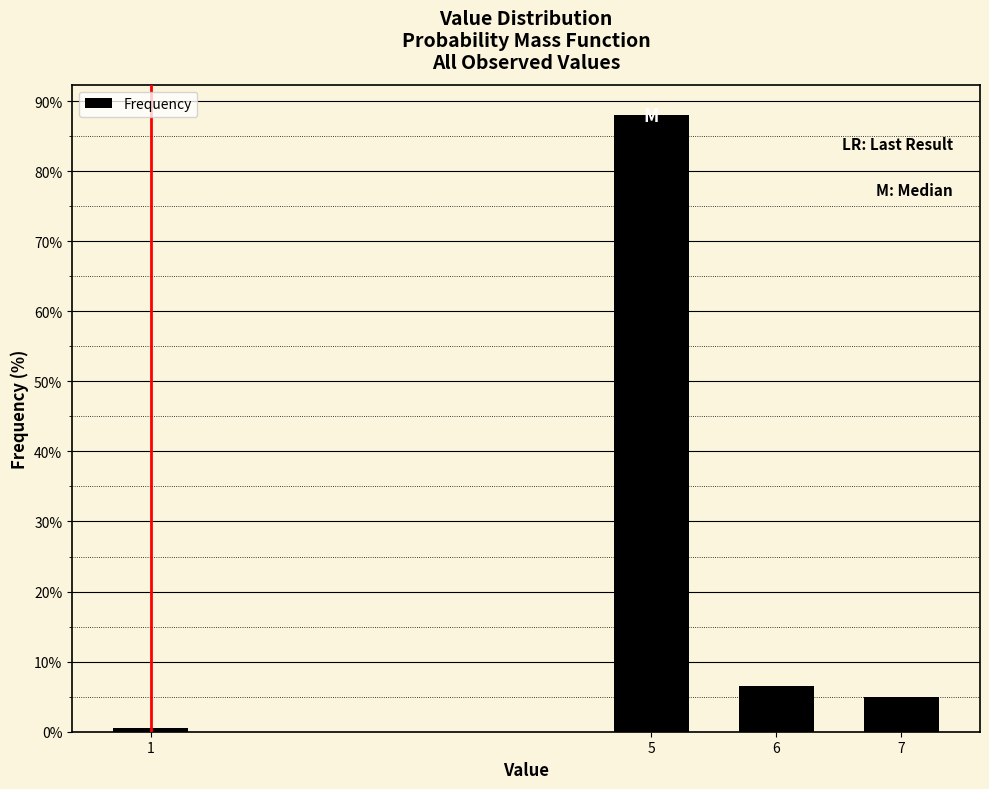

Reading left to right, what are all the values shown in this chart?

0.5	87.9	6.5	5.0